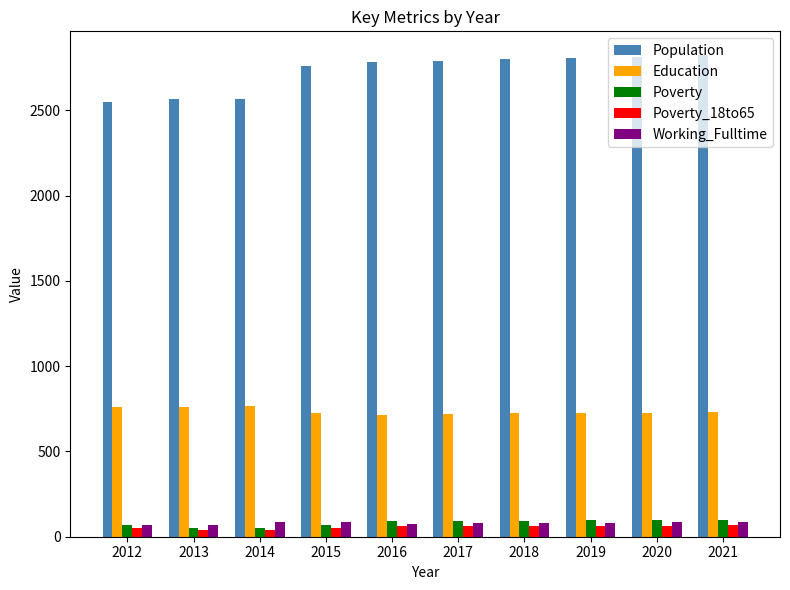

What is the sum of all Poverty values?

818